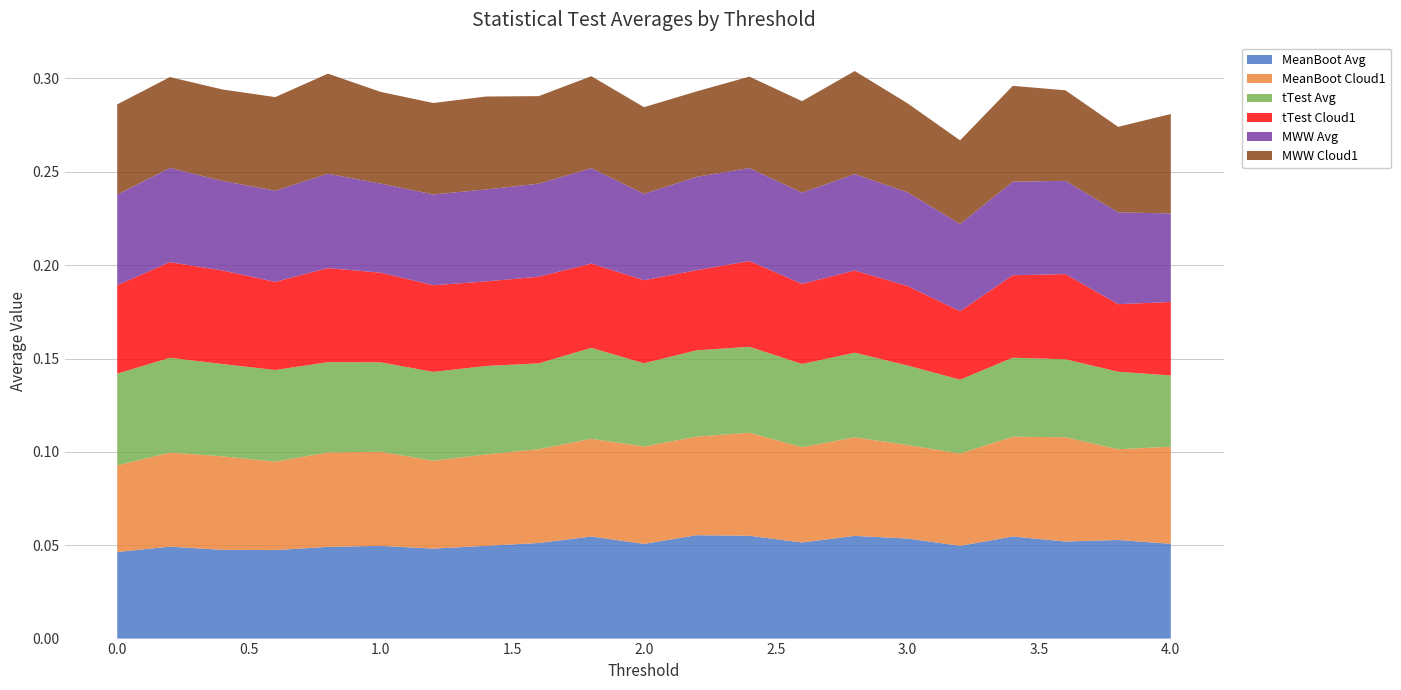

Reading left to right, transcribe all the data shown in this chart.

MeanBoot Avg: 0.0	0.0	0.0	0.0	0.0	0.0	0.0	0.0	0.1	0.1	0.1	0.1	0.1	0.1	0.1	0.1	0.0	0.1	0.1	0.1	0.1
MeanBoot Cloud1: 0.0	0.1	0.1	0.0	0.1	0.1	0.0	0.0	0.1	0.1	0.1	0.1	0.1	0.1	0.1	0.1	0.0	0.1	0.1	0.0	0.1
tTest Avg: 0.0	0.1	0.0	0.0	0.0	0.0	0.0	0.0	0.0	0.0	0.0	0.0	0.0	0.0	0.0	0.0	0.0	0.0	0.0	0.0	0.0
tTest Cloud1: 0.0	0.1	0.1	0.0	0.1	0.0	0.0	0.0	0.0	0.0	0.0	0.0	0.0	0.0	0.0	0.0	0.0	0.0	0.0	0.0	0.0
MWW Avg: 0.0	0.1	0.0	0.0	0.1	0.0	0.0	0.0	0.0	0.1	0.0	0.1	0.0	0.0	0.1	0.1	0.0	0.1	0.0	0.0	0.0
MWW Cloud1: 0.0	0.0	0.0	0.1	0.1	0.0	0.0	0.0	0.0	0.0	0.0	0.0	0.0	0.0	0.1	0.0	0.0	0.1	0.0	0.0	0.1